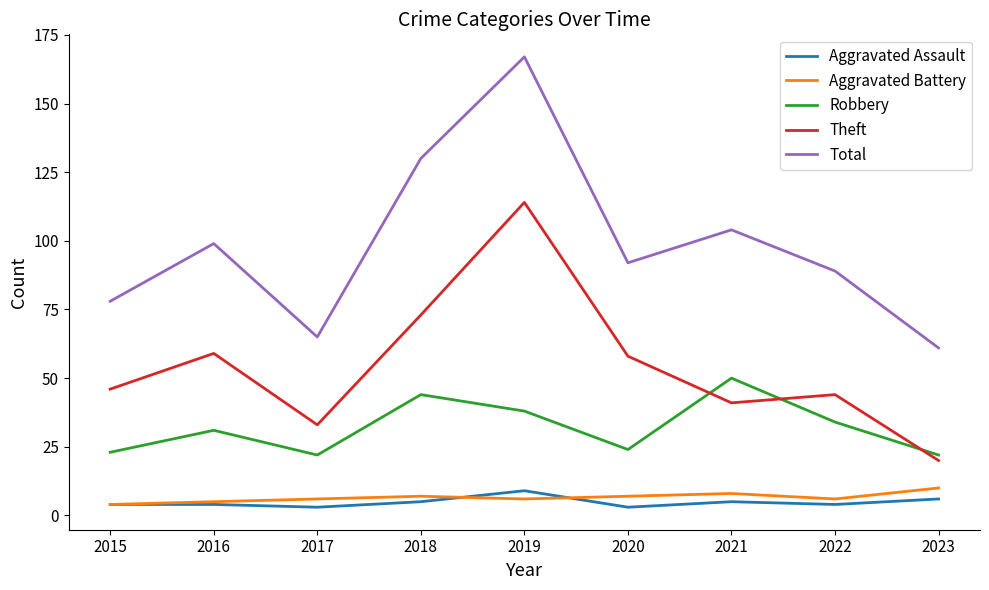

Which series changed the most between 2018 and 2019?

Theft